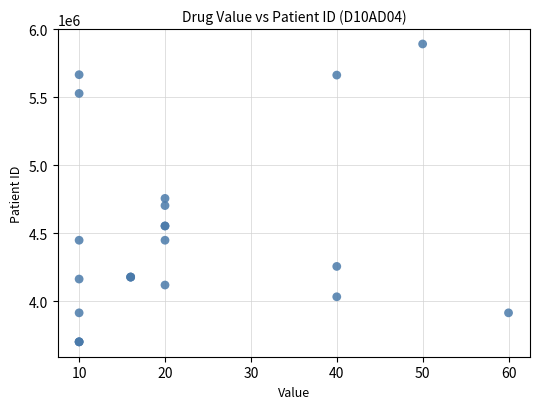

What Y value in the scatter plot is closest to 4796536?

4756167